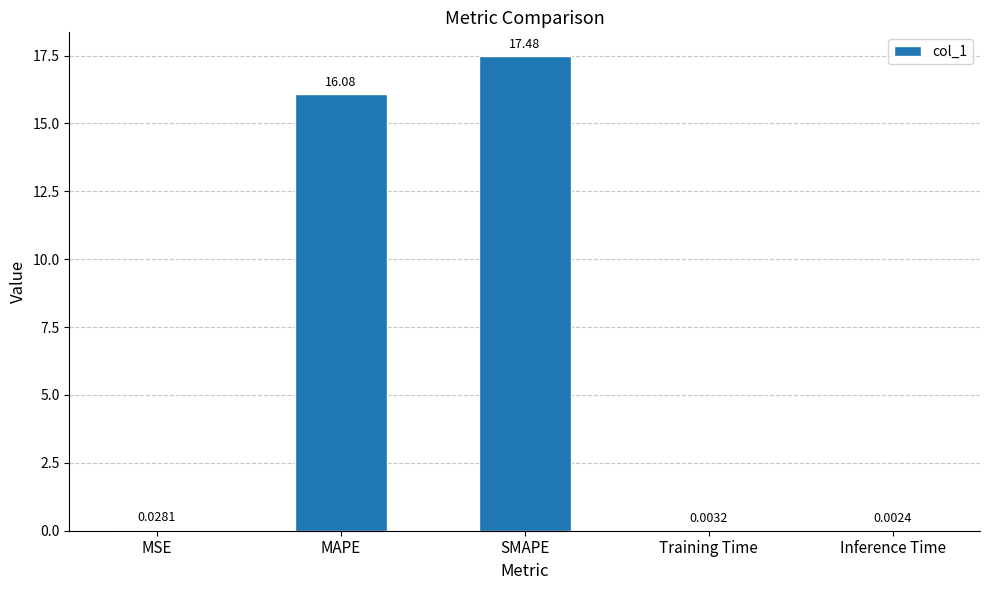

What is the average value?

6.7